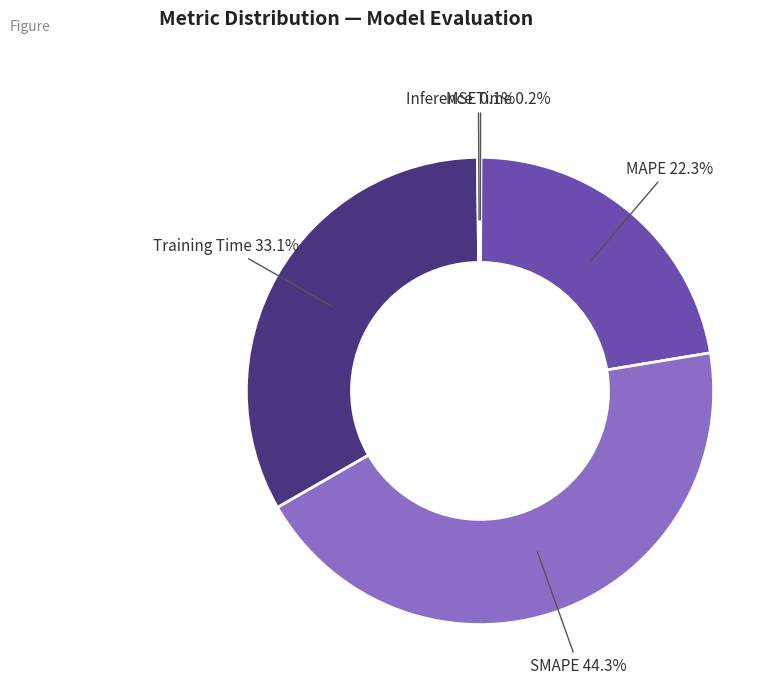

Is there a majority slice in this chart?

No